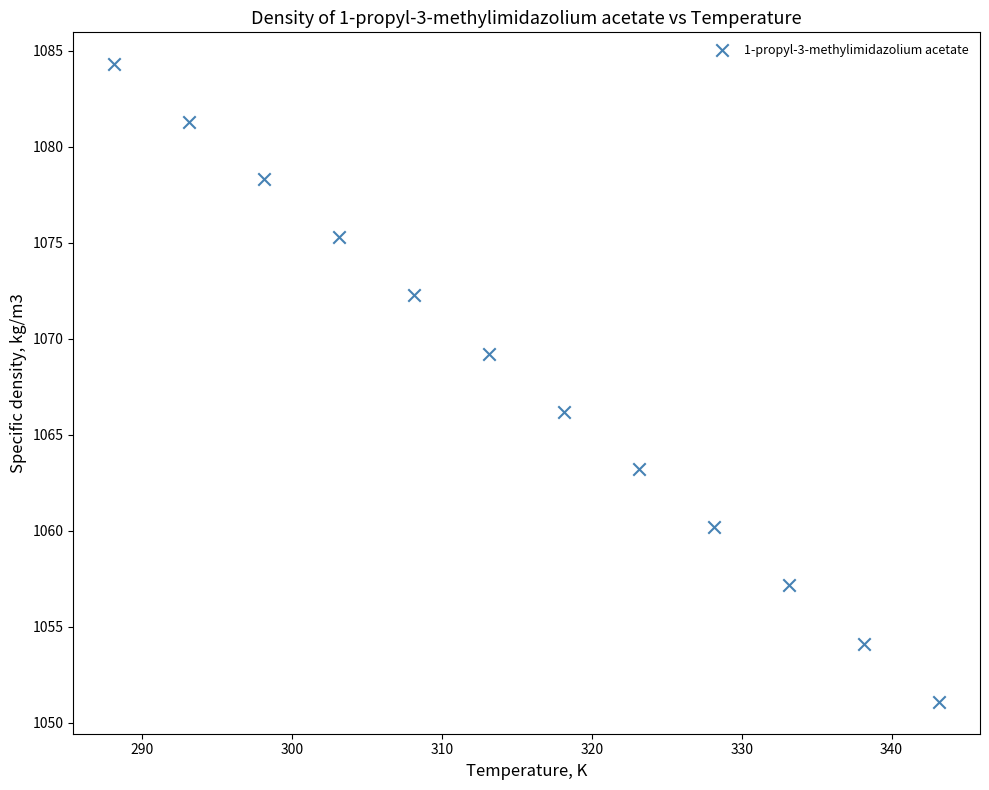

What is the range of X values (max minus min)?

55.0